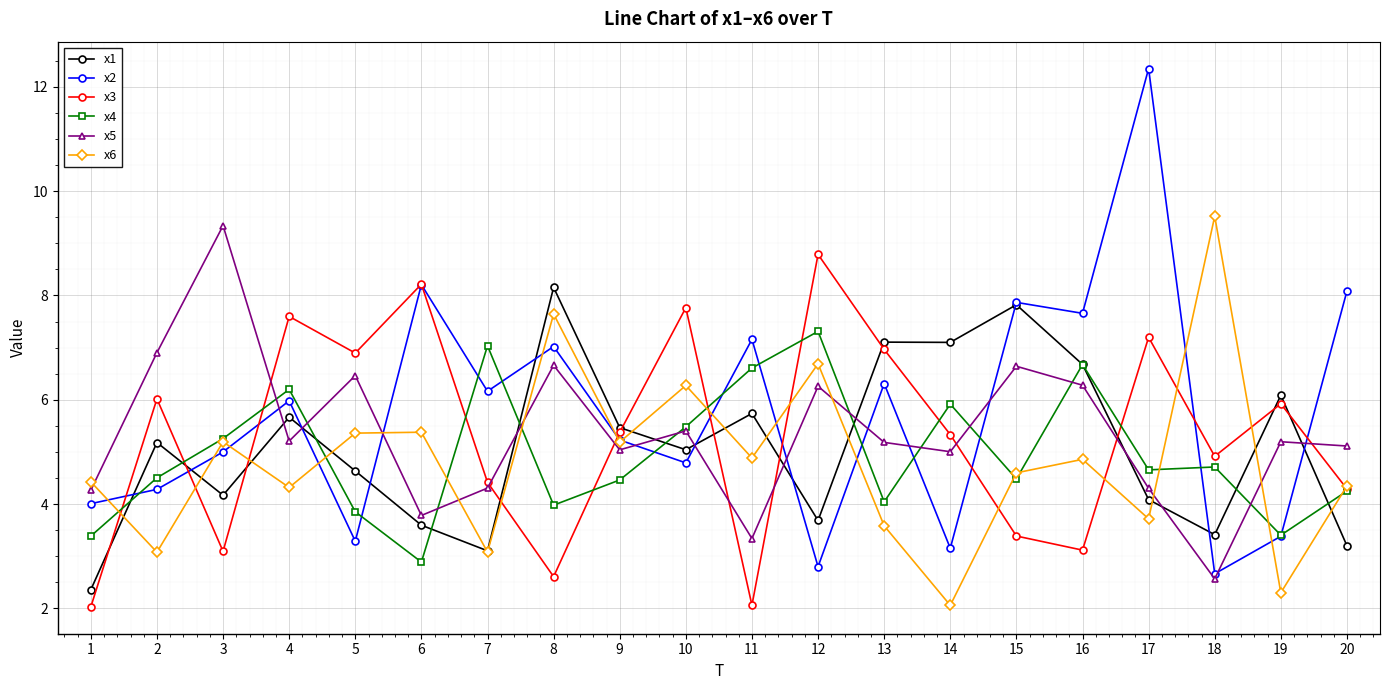

At which label is x2 closest to 7?

8